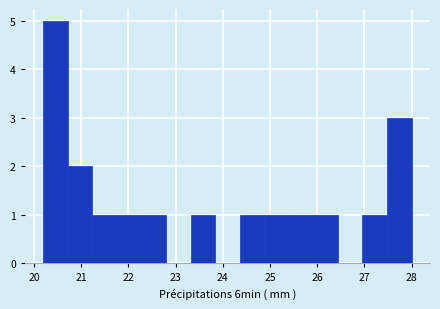

Reading left to right, list every bar in this chart as the range it spans on the x-axis followed by its height. Neither the bar edges nor the heights are printed on the chart, so give them approximately, as read against the axes.

20.20 to 20.72: 5
20.72 to 21.24: 2
21.24 to 21.76: 1
21.76 to 22.28: 1
22.28 to 22.80: 1
22.80 to 23.32: 0
23.32 to 23.84: 1
23.84 to 24.36: 0
24.36 to 24.88: 1
24.88 to 25.40: 1
25.40 to 25.92: 1
25.92 to 26.44: 1
26.44 to 26.96: 0
26.96 to 27.48: 1
27.48 to 28.00: 3